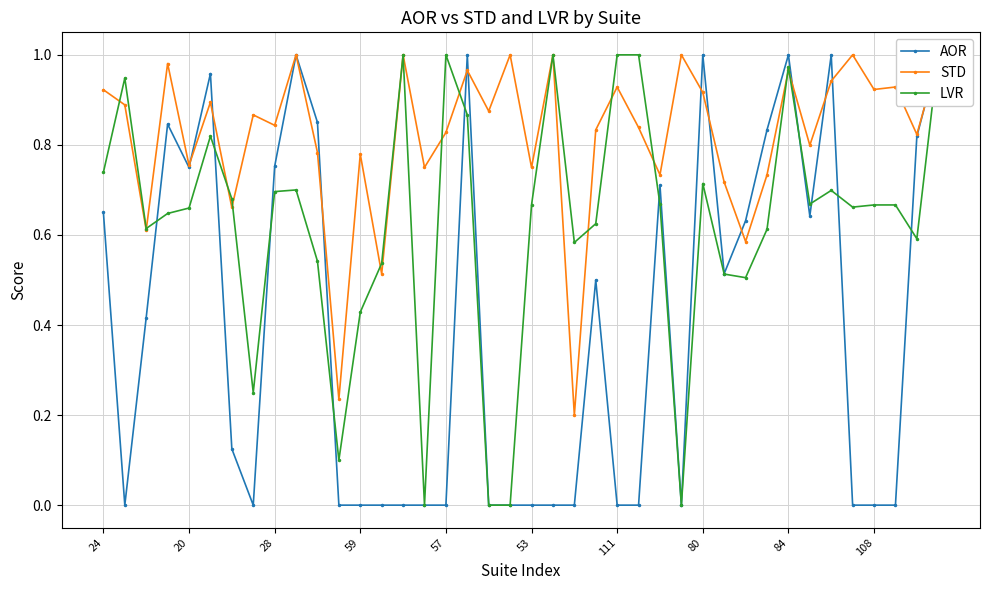

True or false: STD has more than 1 points higher than both neighbors.

True